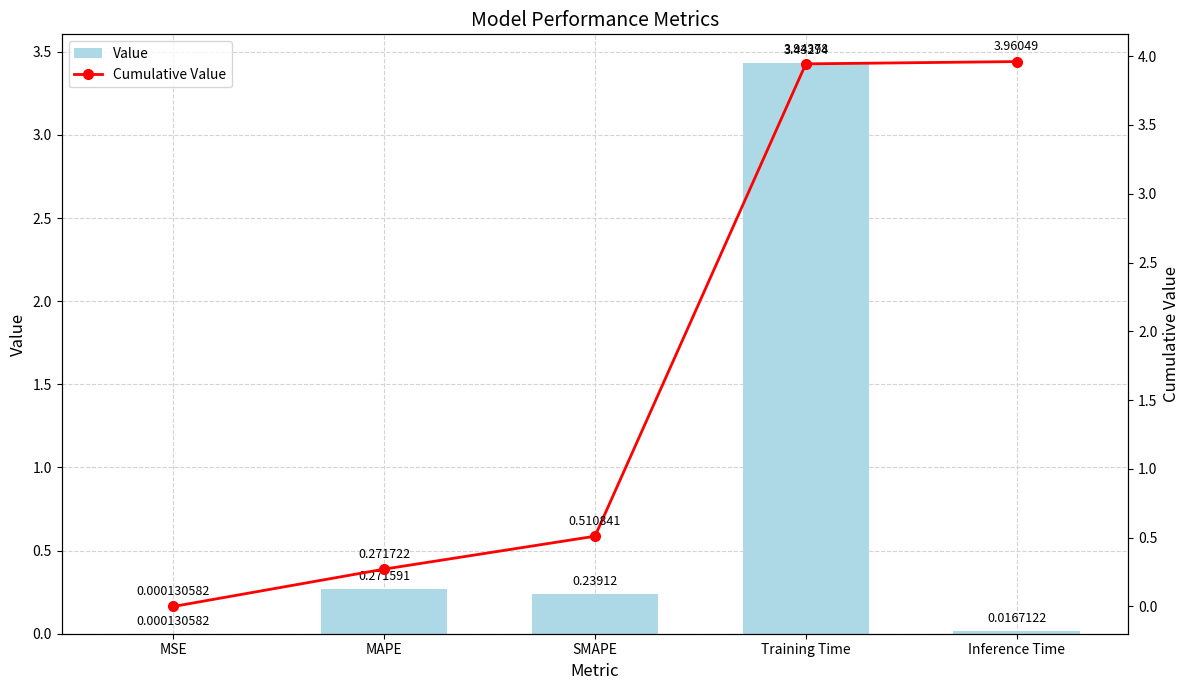

At which category is the sum across all series the highest?

Training Time